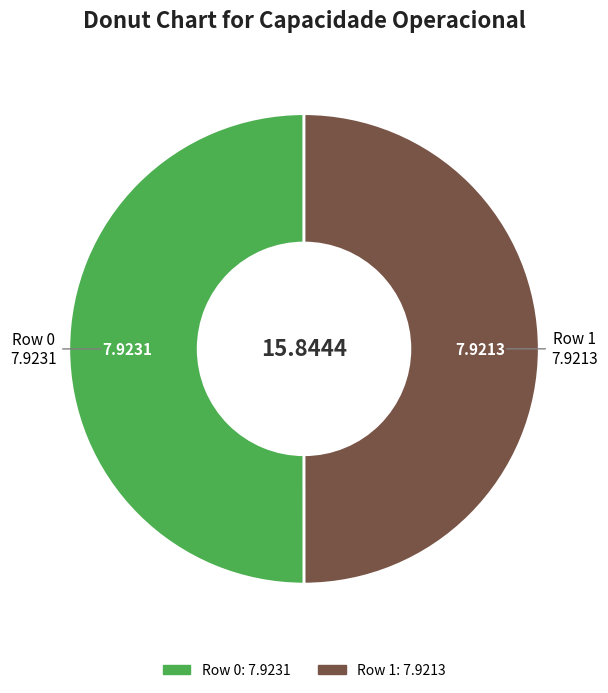

True or false: Row 0 accounts for 50% of the total.

True